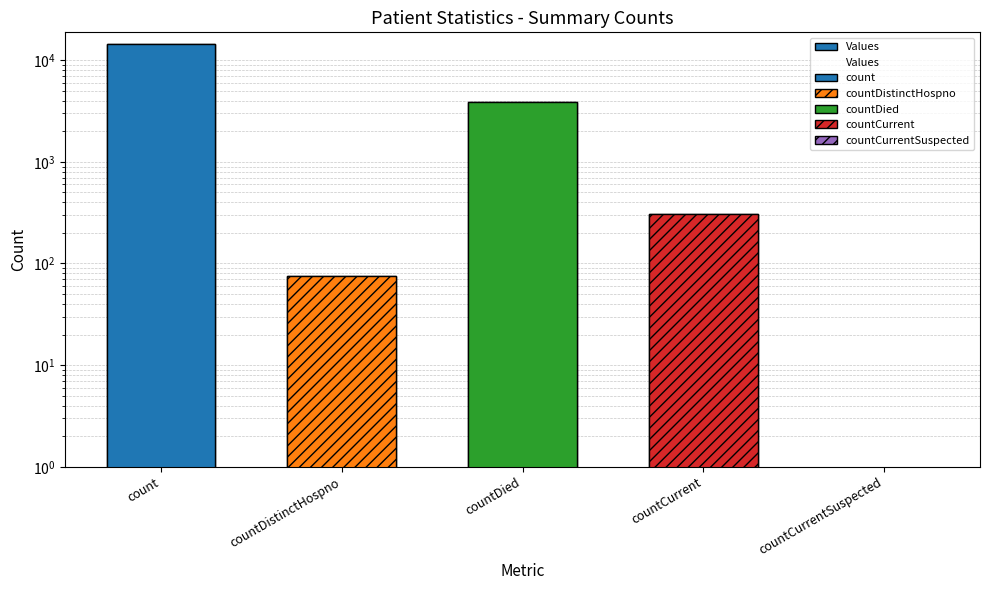

What value does the data have at count, to the nearest 50?

14450